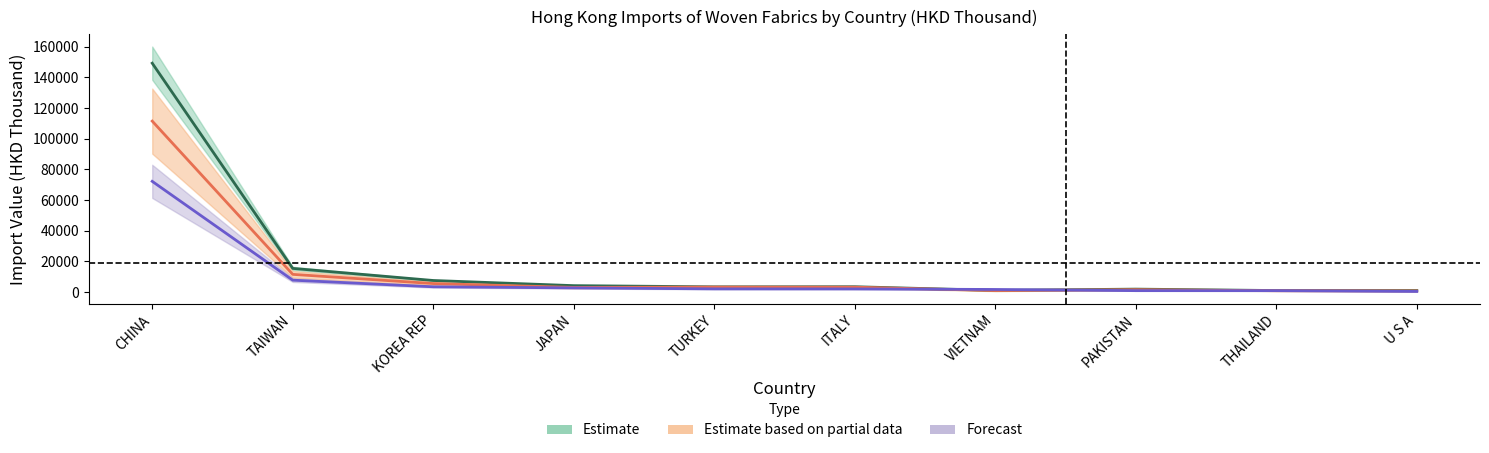

How many values in the Forecast series exceed 2047?

5